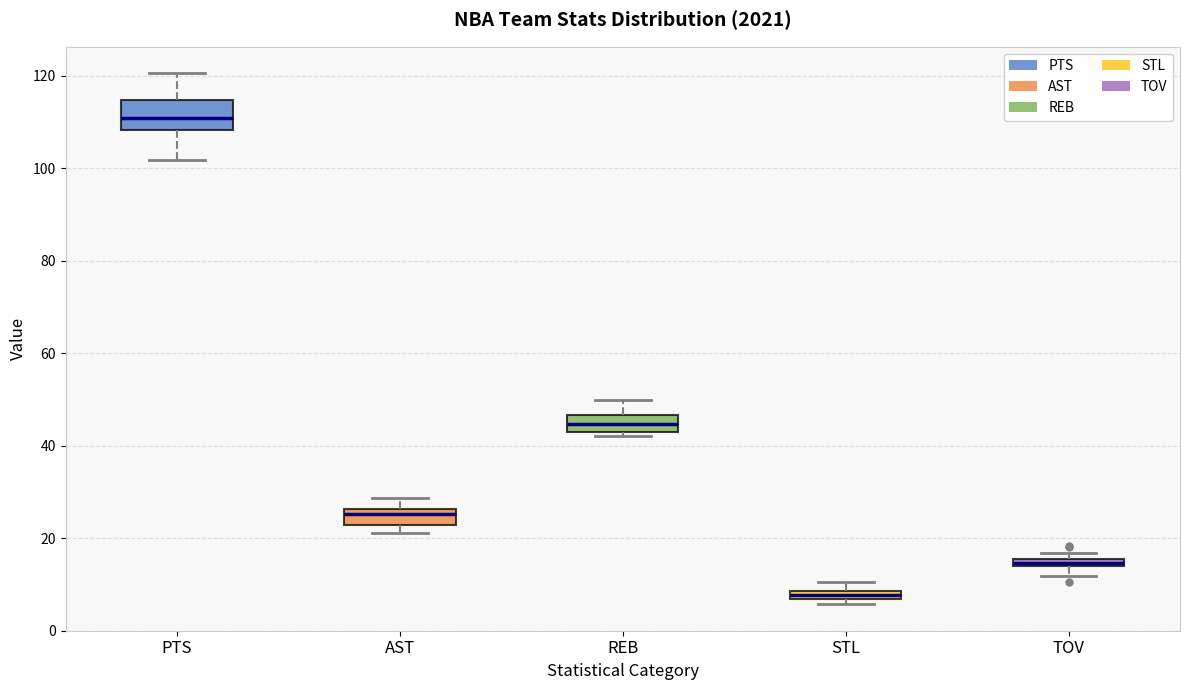

Which box's median line is the highest?

PTS